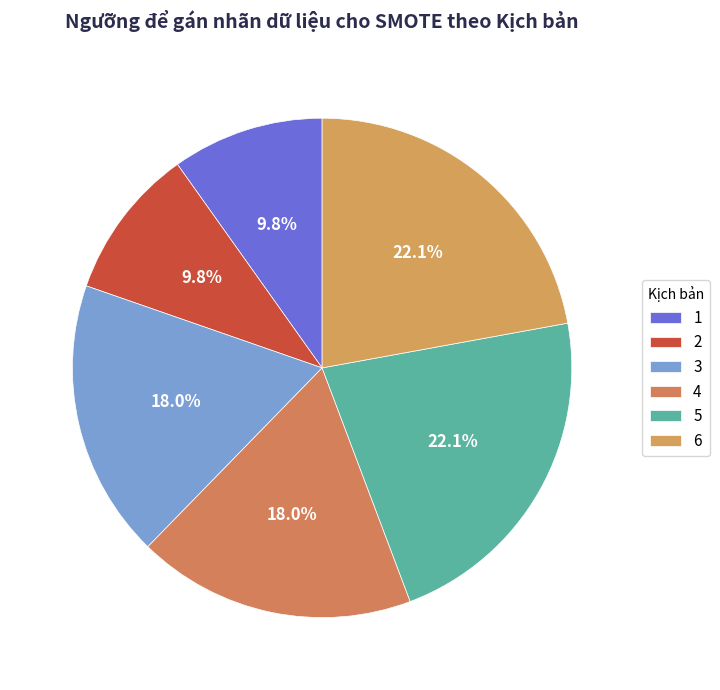

Which slice is the largest?

5